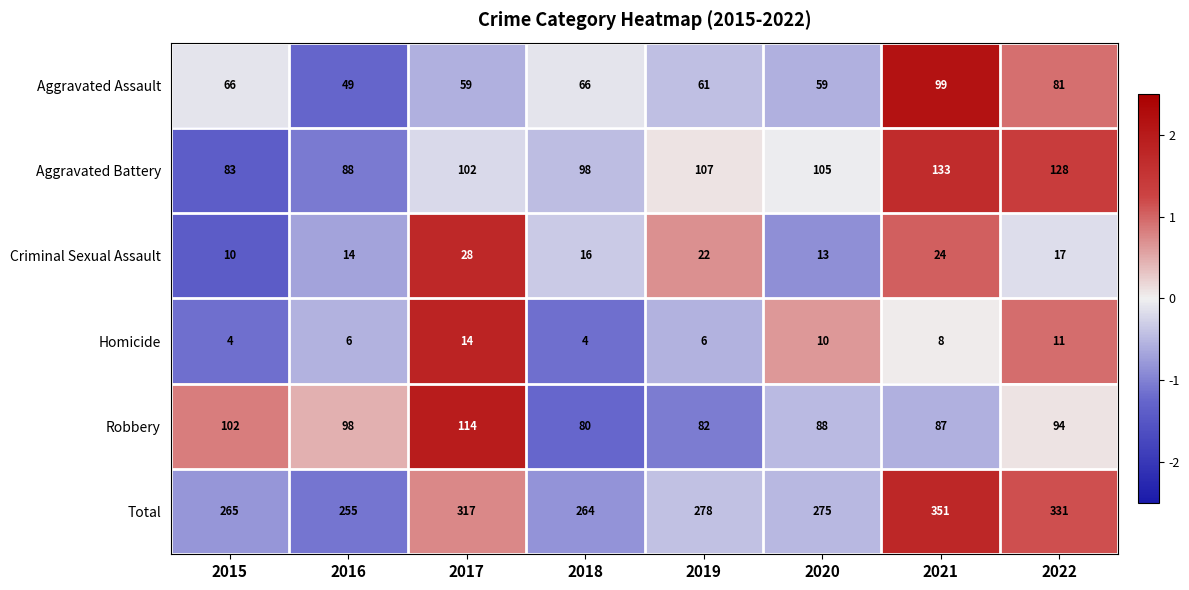

Count the number of categories in the chart.

8